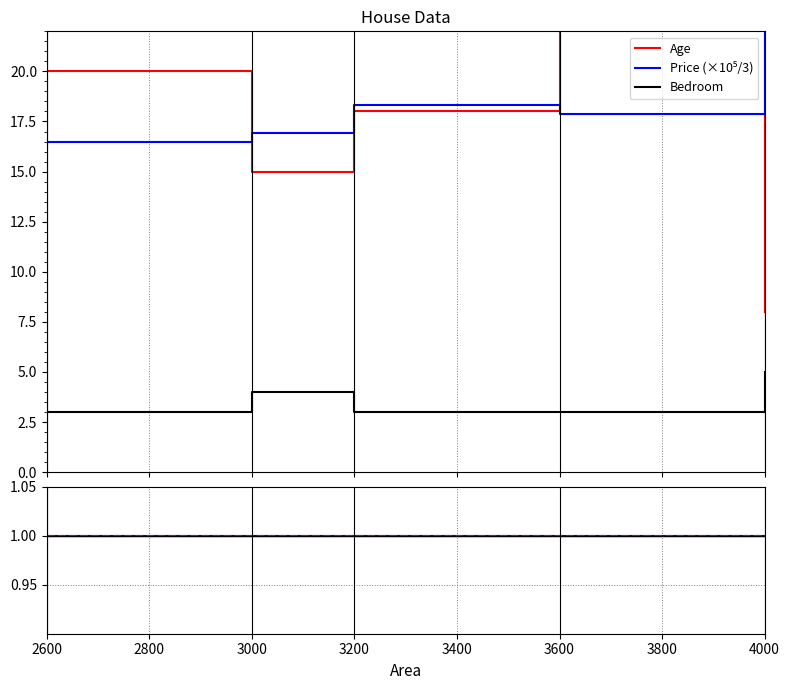

Between 3600 and 4000, which series saw the biggest shift?

Age